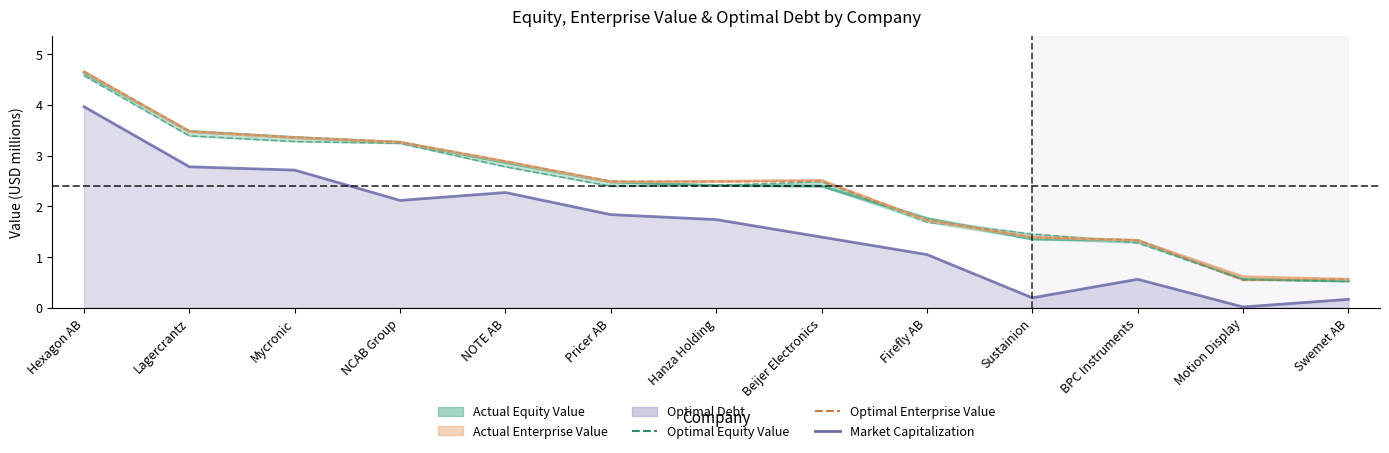

How many times do optimal_equity_value and optimal_enterprise_value cross each other?

4